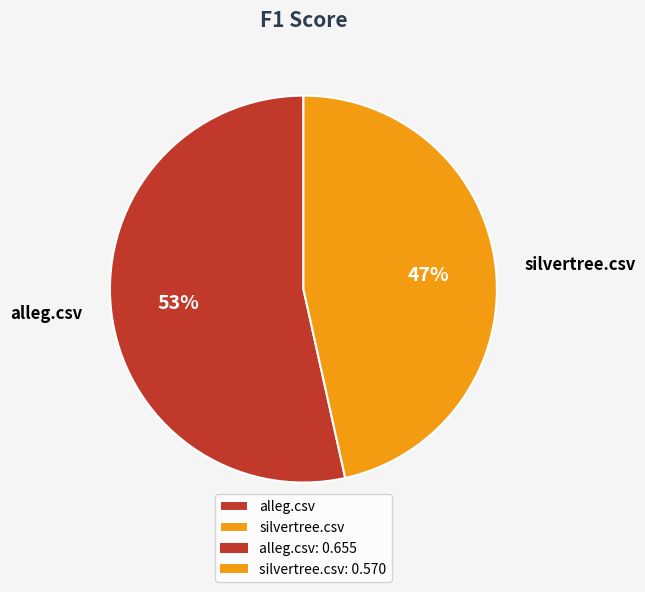

Is there a majority slice in this chart?

Yes